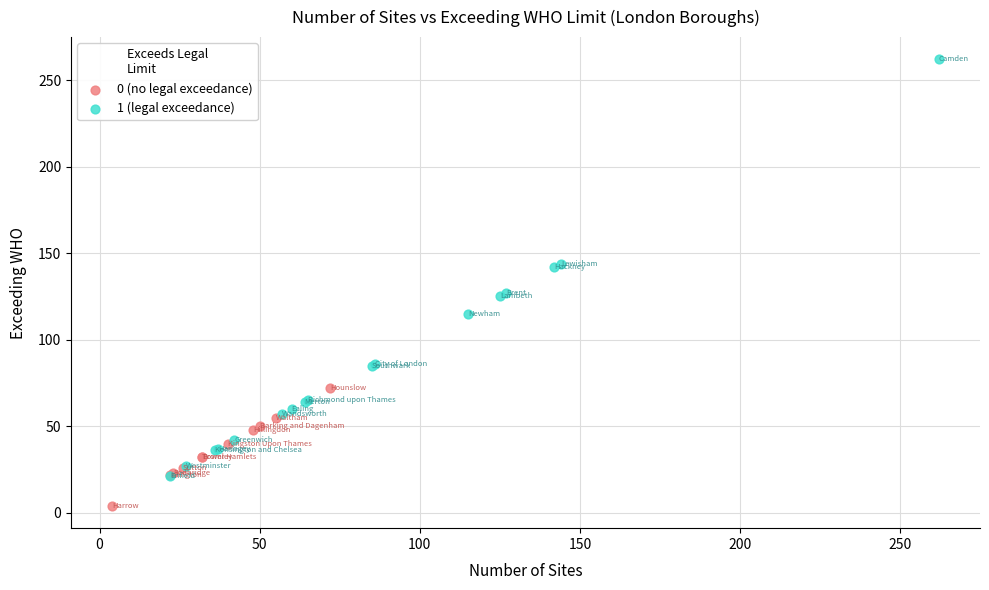

Which series has the largest Y range (max minus min)?

1 (legal exceedance)